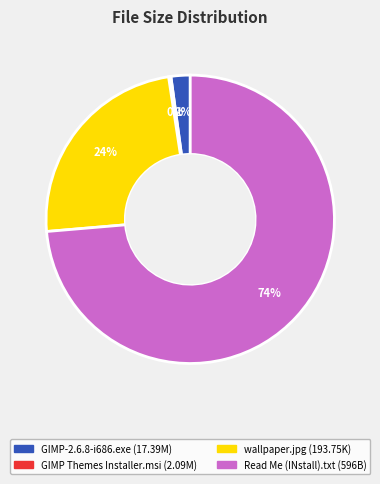

Is there any slice that represents more than half of the pie?

Yes